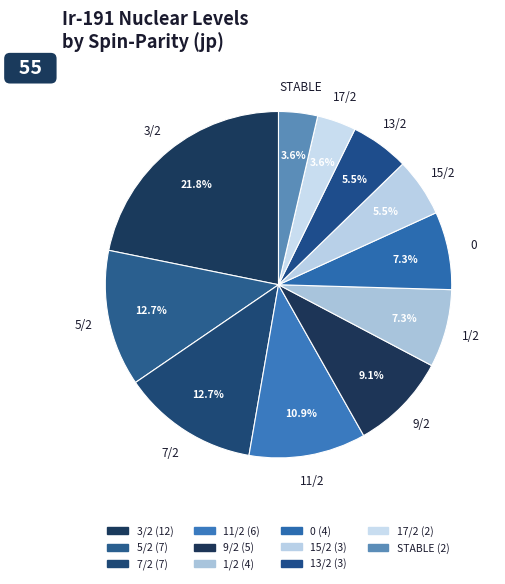

How many slices are in this pie chart?

11